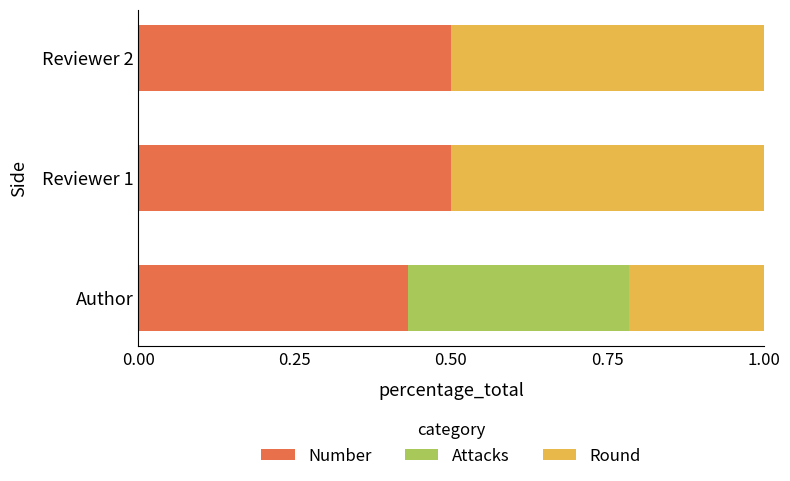

What is the total value across all series at Author?

1.0